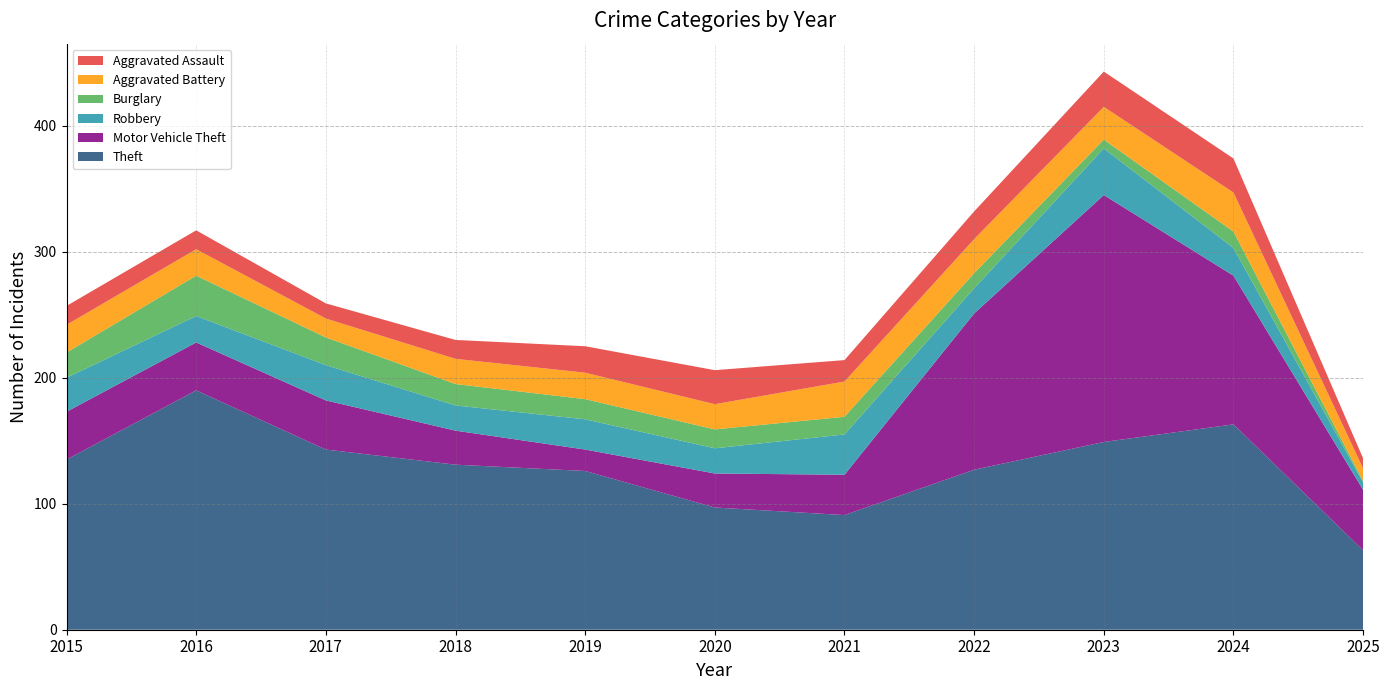

Reading left to right, transcribe all the data shown in this chart.

Theft: 135	190	143	131	126	97	91	127	149	163	63
Motor Vehicle Theft: 38	38	39	27	17	27	32	124	196	118	48
Robbery: 27	21	28	20	24	20	32	20	37	22	6
Burglary: 20	32	22	17	16	15	14	12	7	13	1
Aggravated Battery: 22	21	15	20	21	20	28	27	26	31	10
Aggravated Assault: 15	15	12	15	21	27	17	22	28	27	8